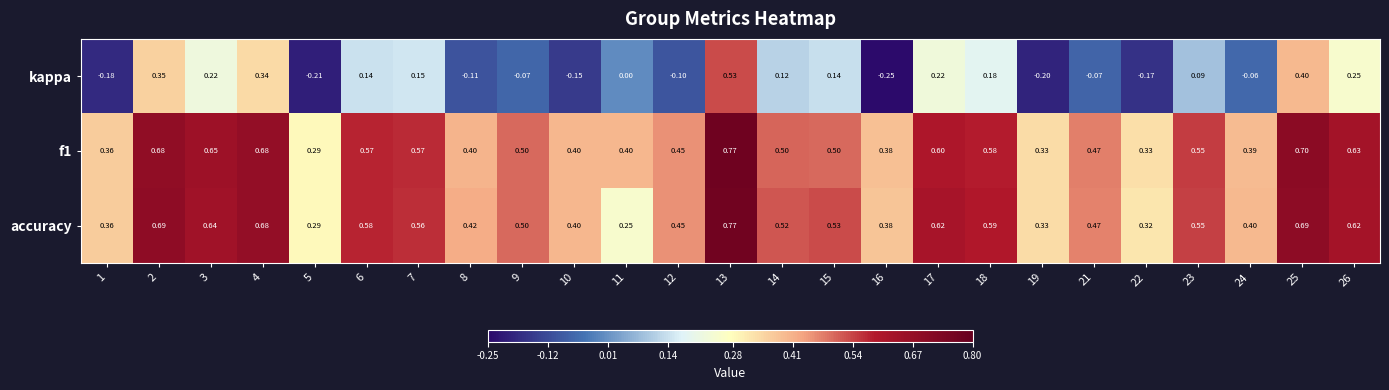

Is the value of kappa at 22 greater than the value of f1 at 1?

No